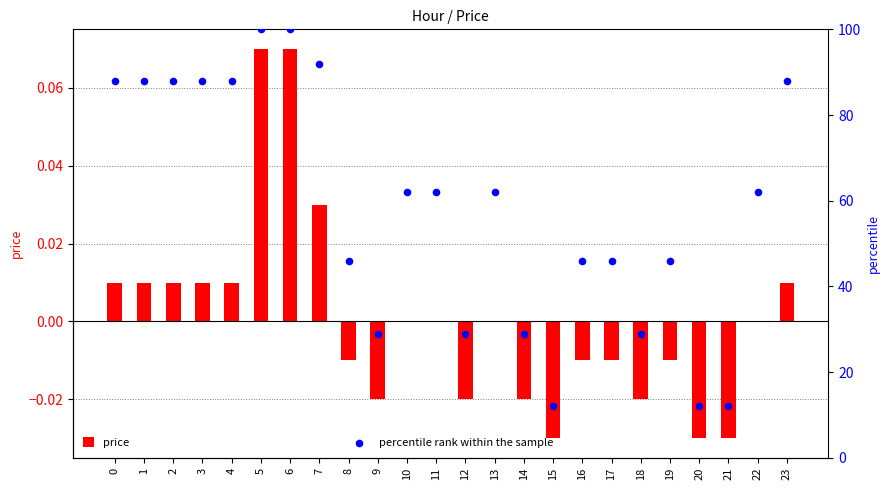

At how many categories does at least one series exceed 25?

21